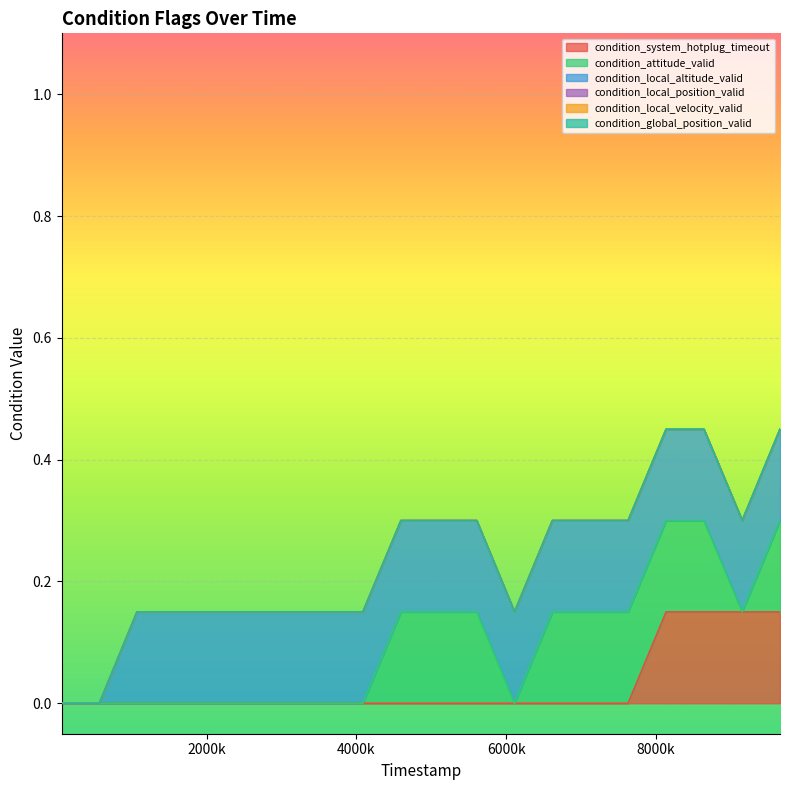

How many lines are shown in the chart?

6